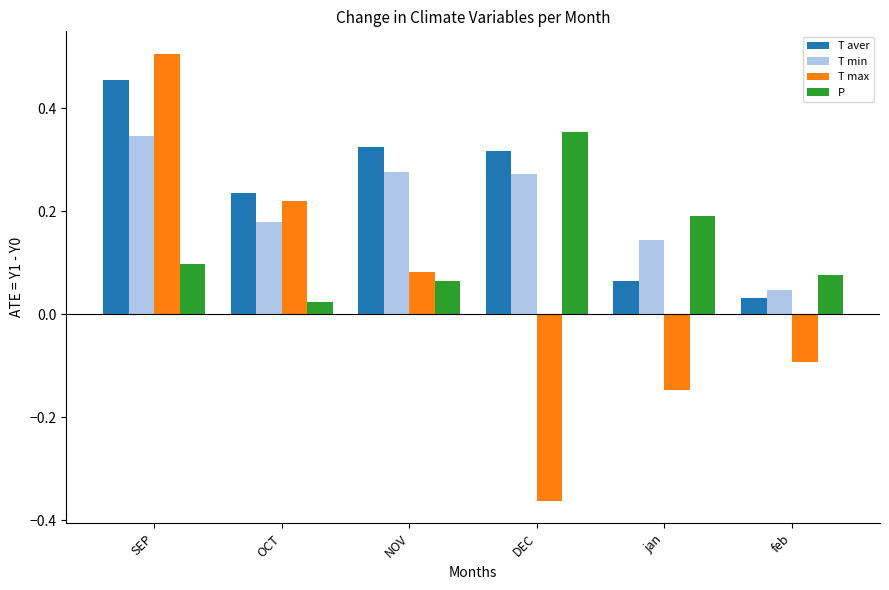

What is the sum of the T max values at jan and DEC?

-0.5